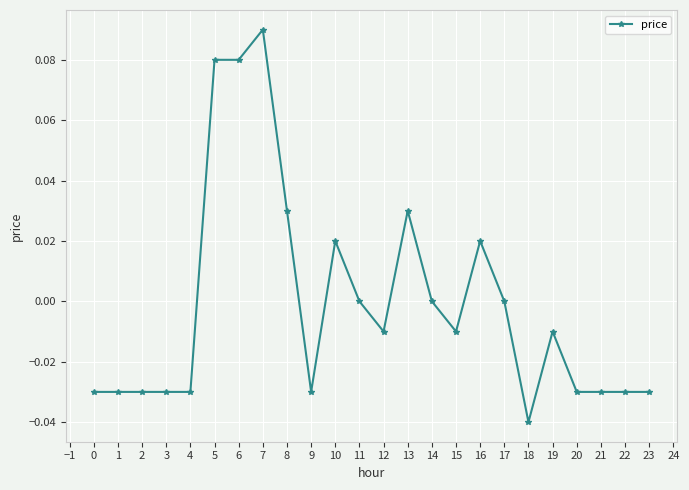

Count the number of data series in this chart.

1